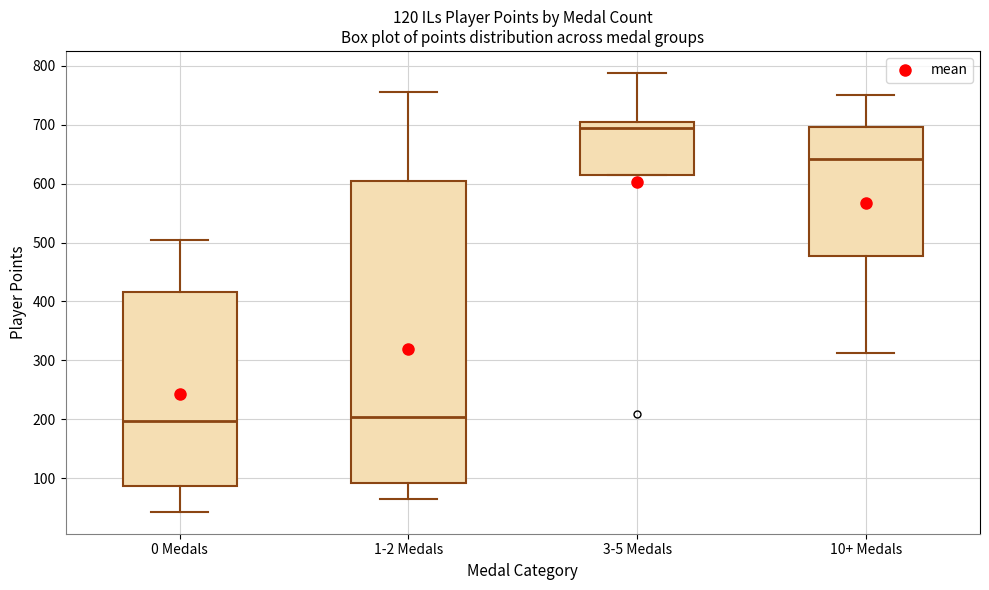

Reading left to right, transcribe this box plot: for each box, give where its median line is, the range the box spans, and where its two whiskers end, as read against the y-axis. The values are not printed on the chart, so give them approximately, as read against the axis.

0 Medals: median 200, box 90 to 420, whiskers 40 to 510
1-2 Medals: median 200, box 90 to 600, whiskers 70 to 760
3-5 Medals: median 690, box 620 to 710, whiskers 620 to 790
10+ Medals: median 640, box 480 to 700, whiskers 310 to 750